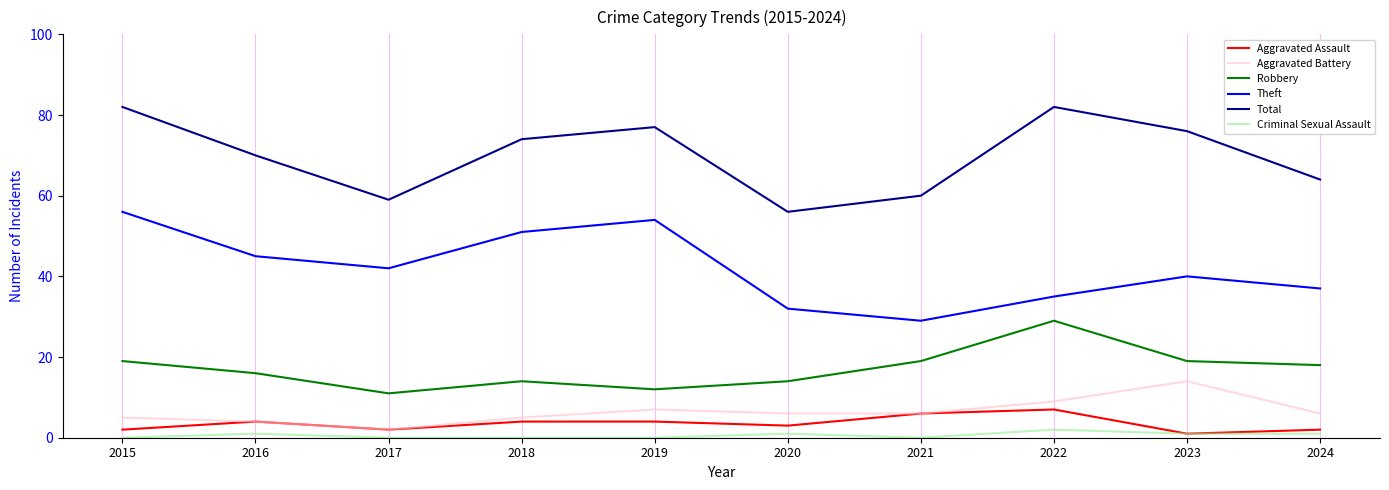

What is the highest value of the Theft series?

56